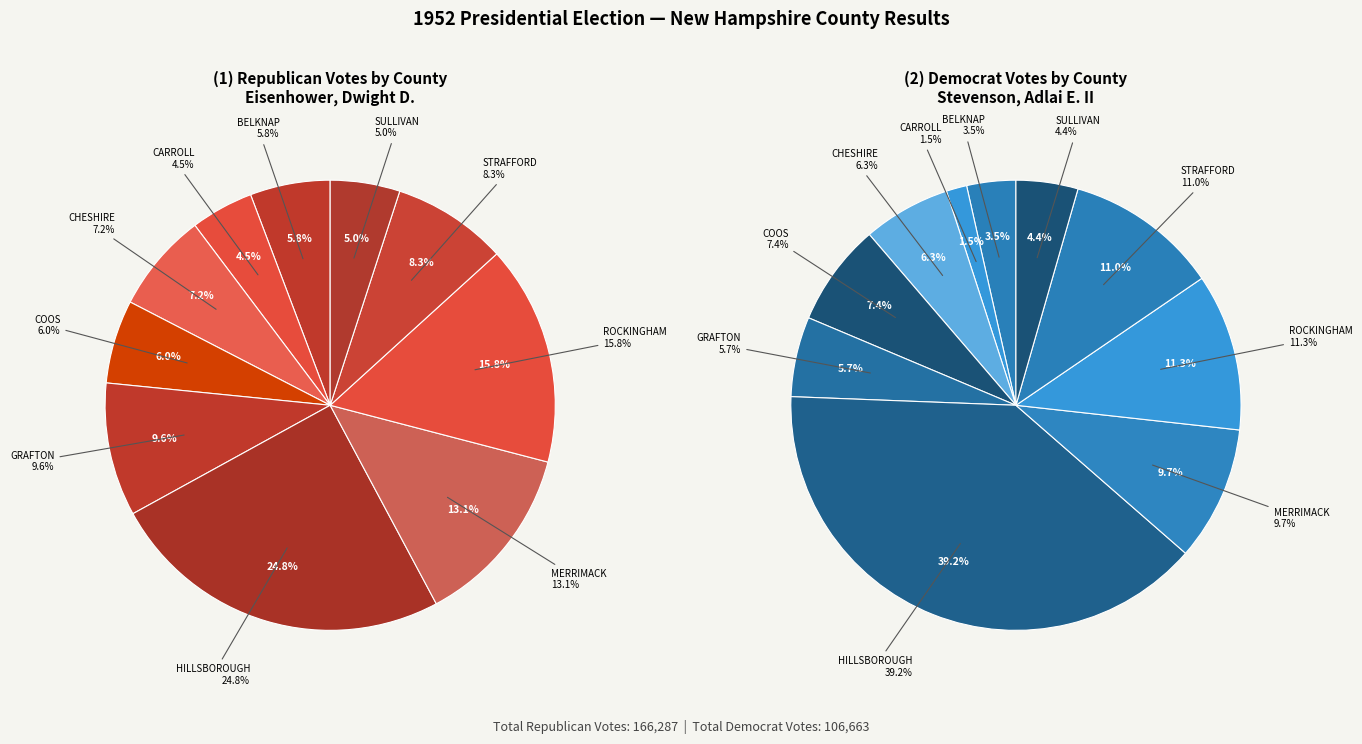

Count the number of slices in the pie.

10